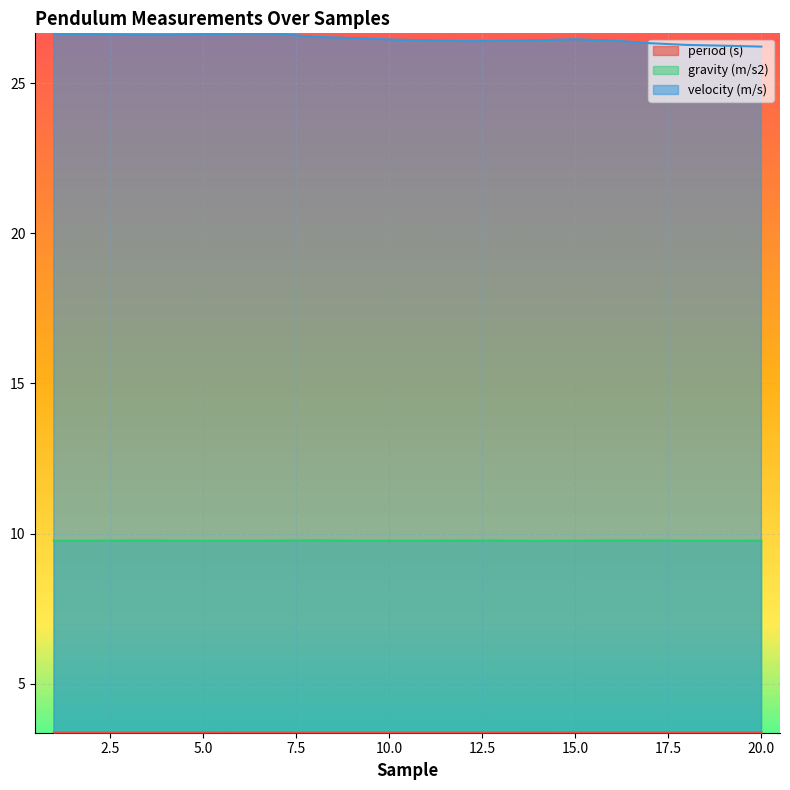

True or false: velocity (m/s) and period (s) intersect in this chart.

False